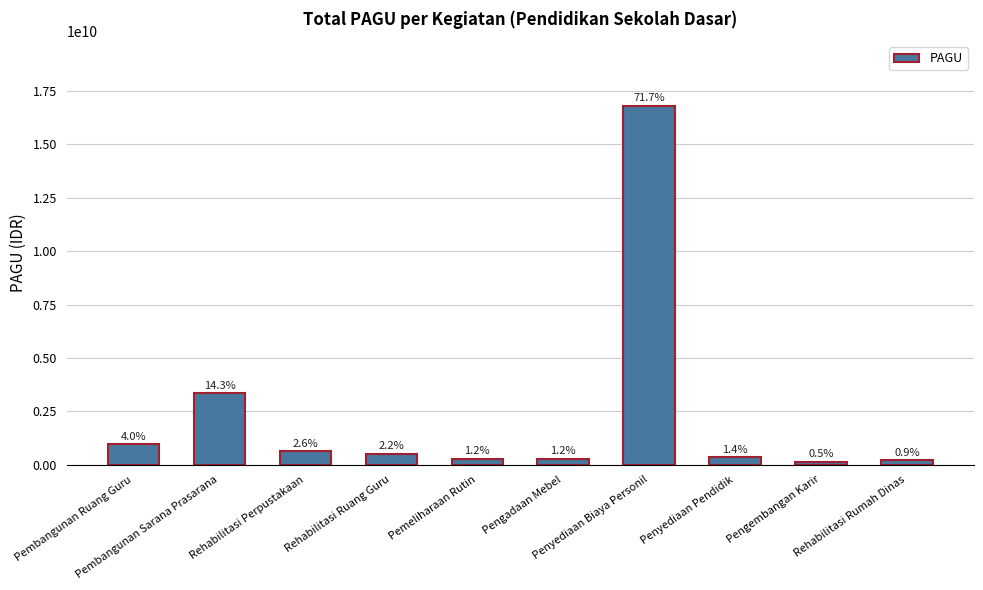

Reading right to left, list all the values displayed in this chart.

200000000	125550000	333450000	16813852400	280833000	280337400	515455857	619202400	3349780000	946432700